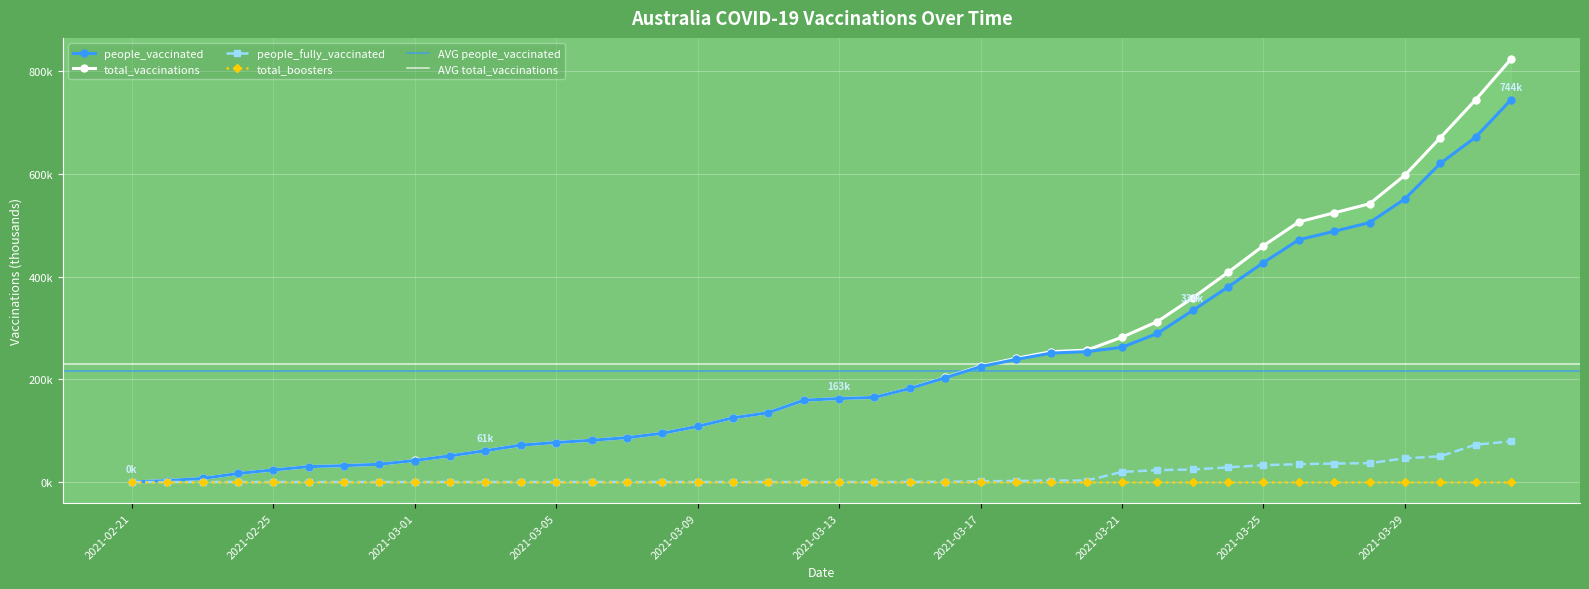

Which category has the lowest value across all series?

2021-02-21